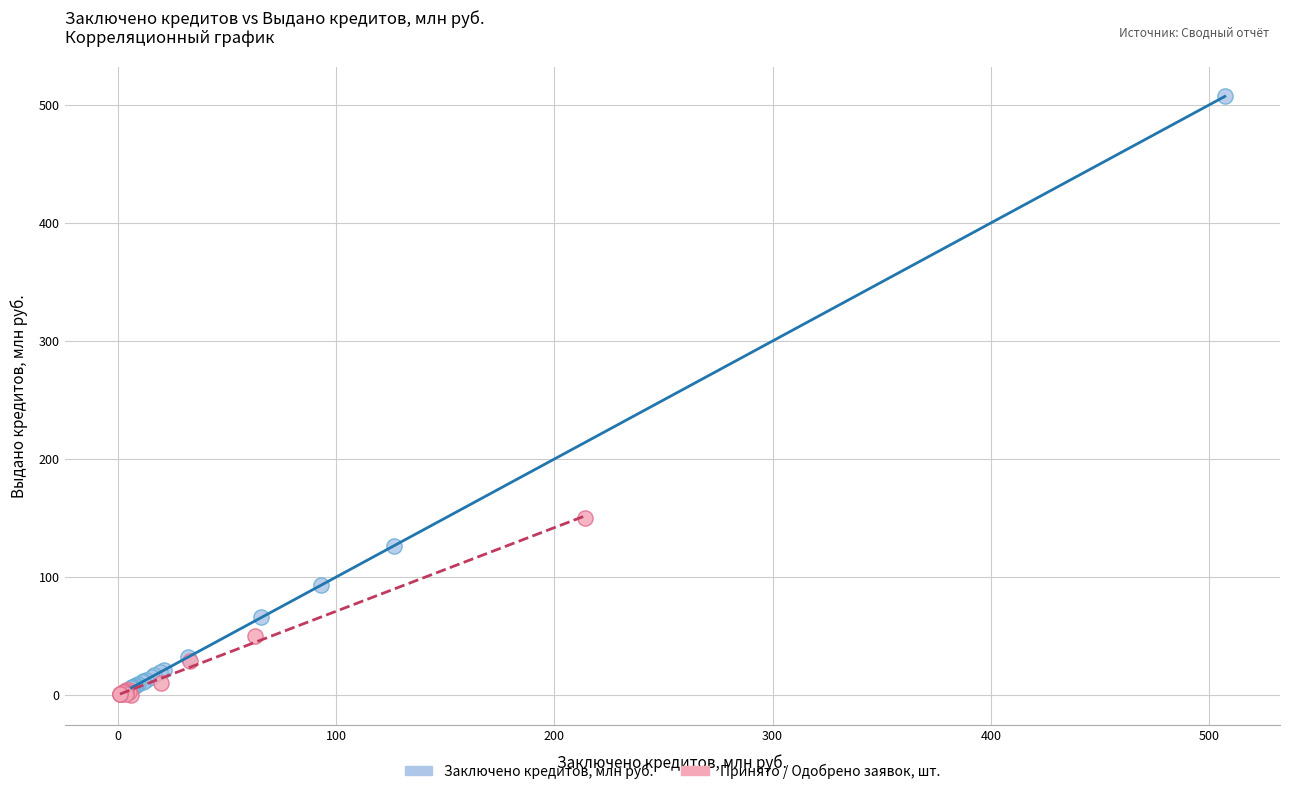

Which series has the largest Y range (max minus min)?

Заключено кредитов, млн руб.